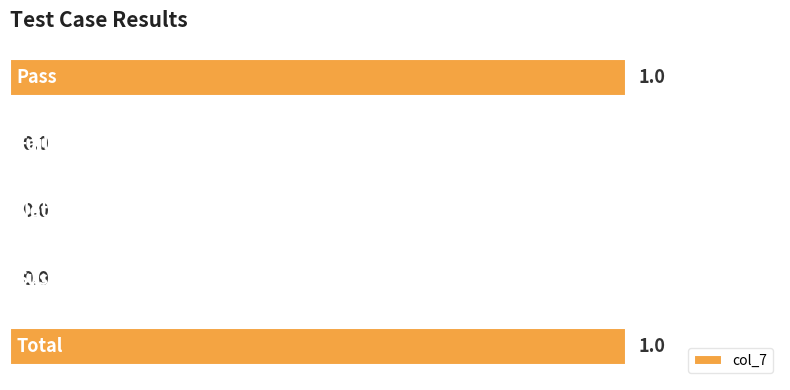

What is the maximum value shown in the chart?

1